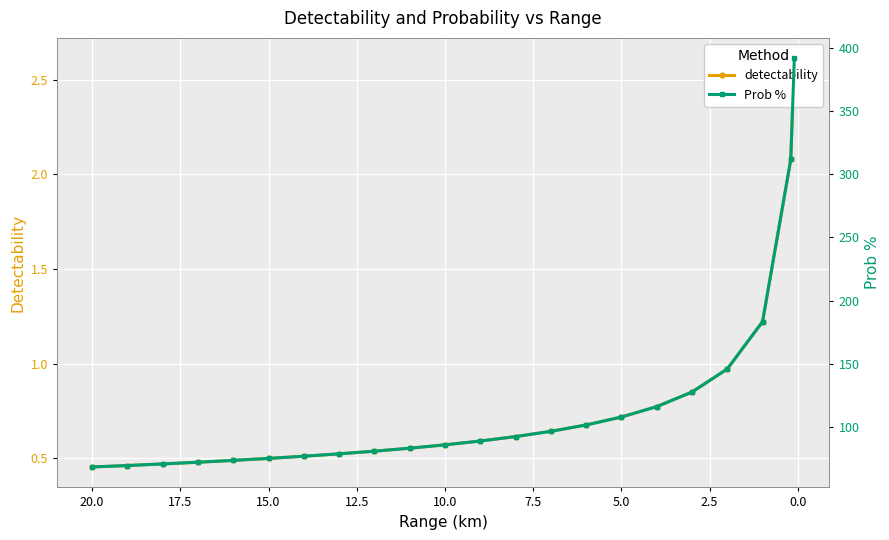

True or false: detectability and Prob % intersect in this chart.

False